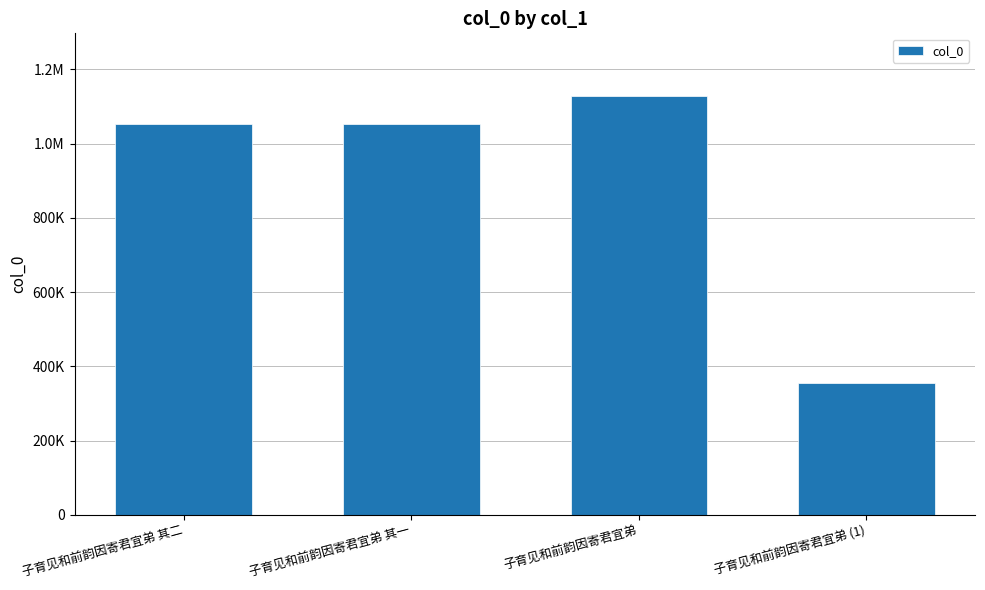

Are the bars horizontal?

No